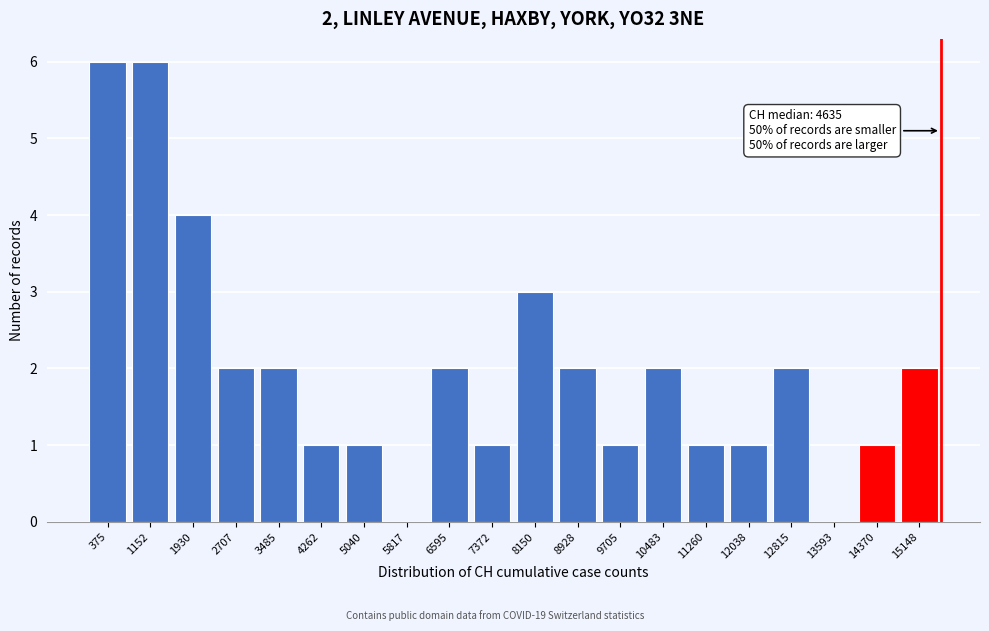

Reading left to right, extract all data points from this chart.

375=6	1152=6	1930=4	2707=2	3485=2	4262=1	5040=1	5817=0	6595=2	7372=1	8150=3	8928=2	9705=1	10483=2	11260=1	12038=1	12815=2	13593=0	14370=1	15148=2